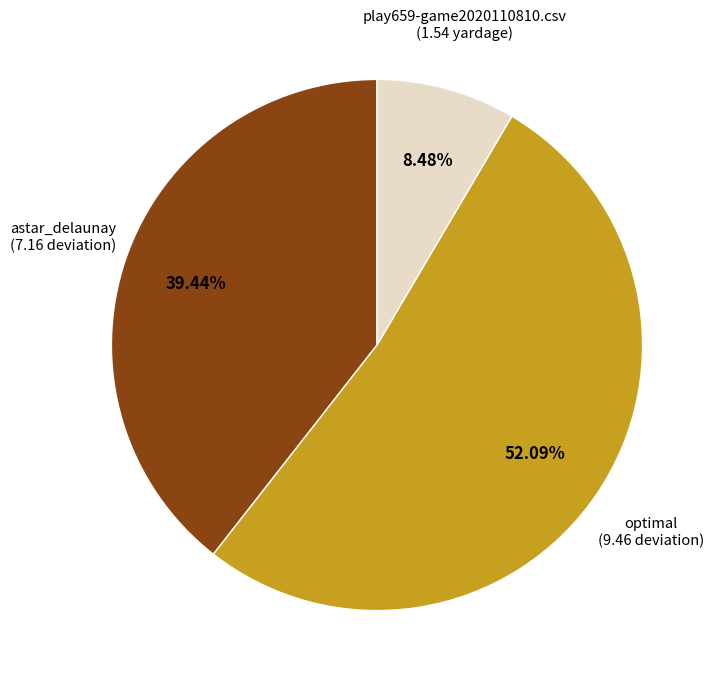

Does any single category account for the majority?

Yes